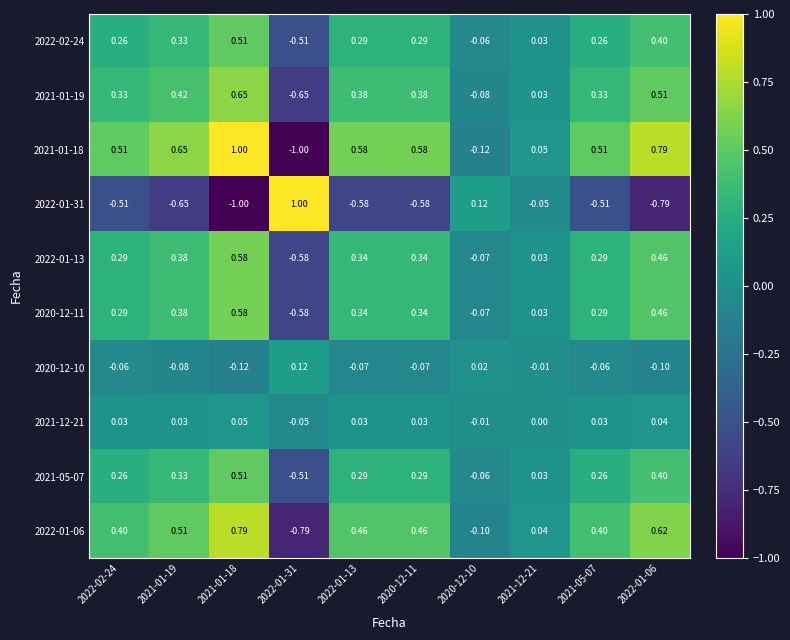

At how many categories does at least one series exceed 0?

10